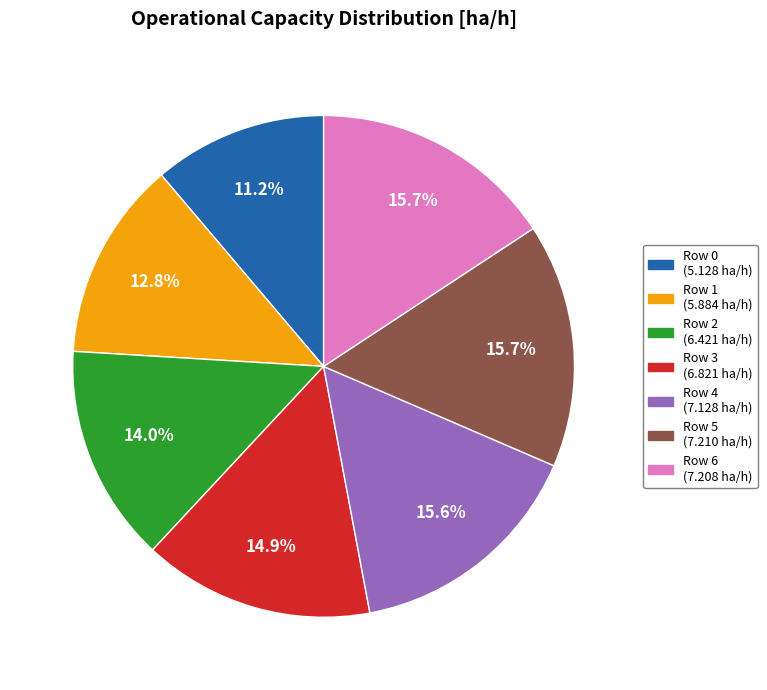

What percentage is the Row 3 slice, to the nearest percent?

15%